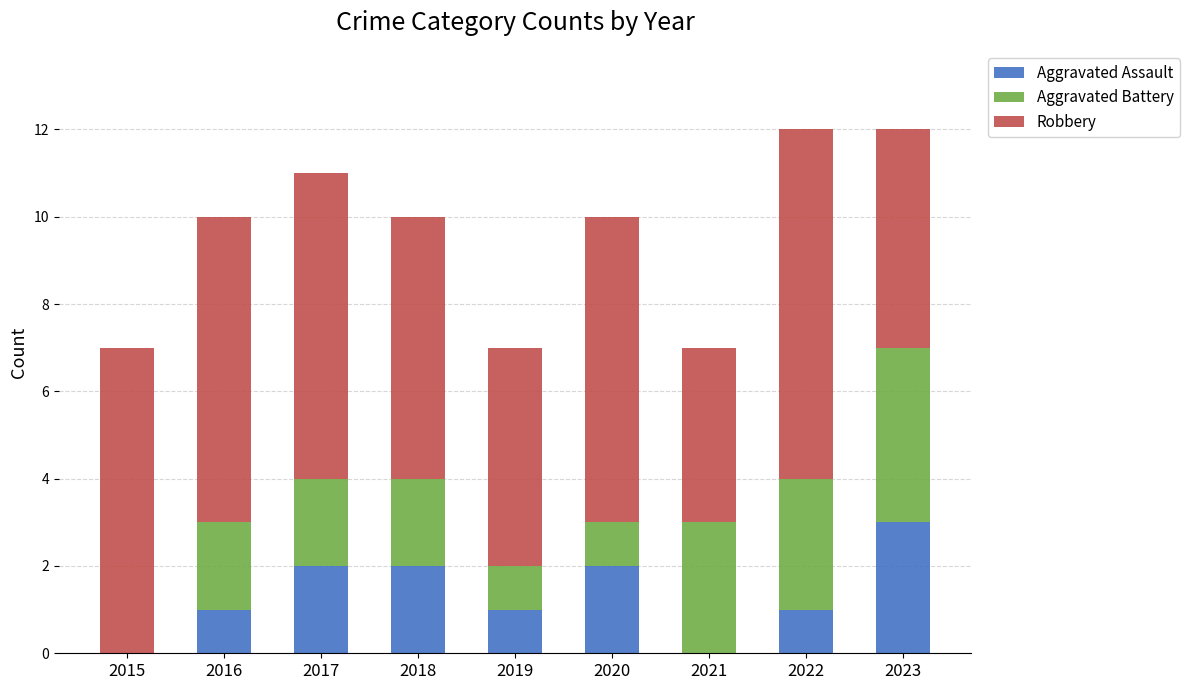

How many series are shown in this chart?

3